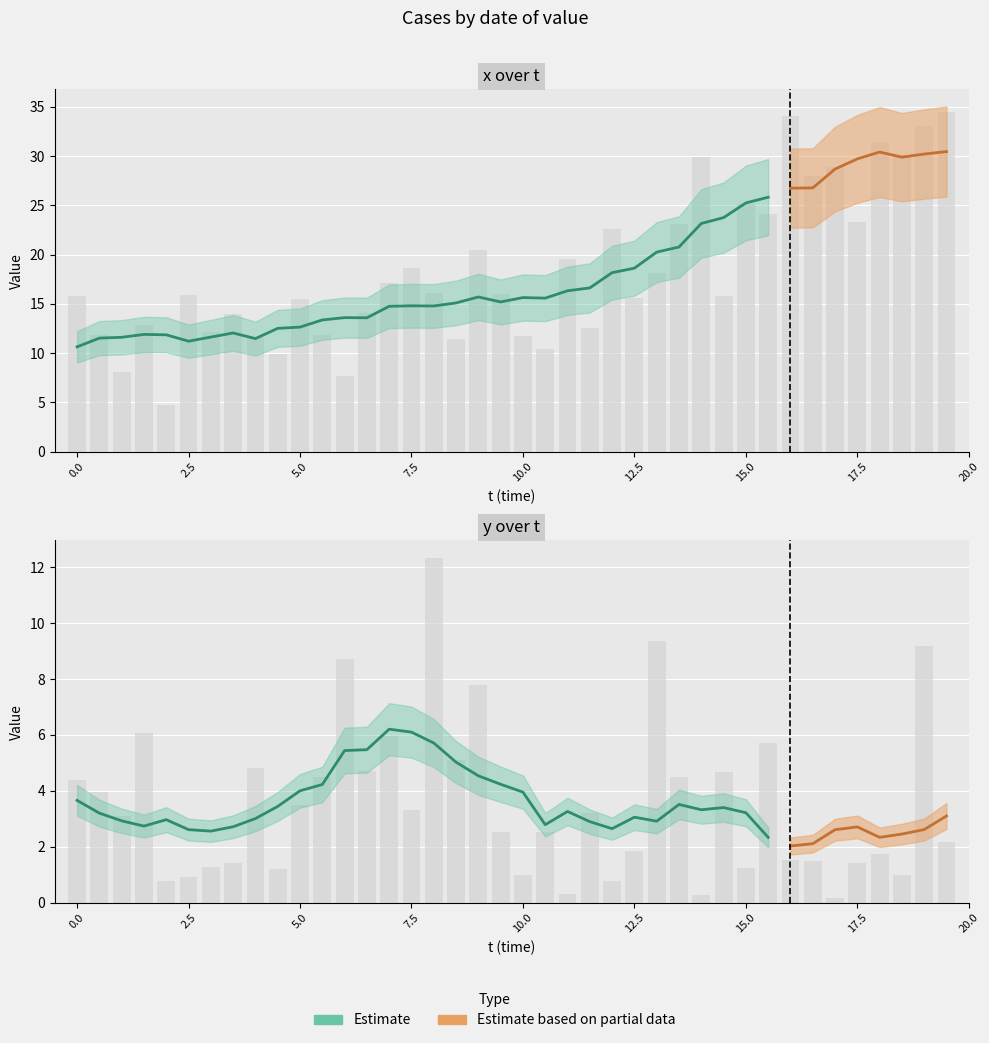

True or false: x has a value of 23.7 at 10.

False